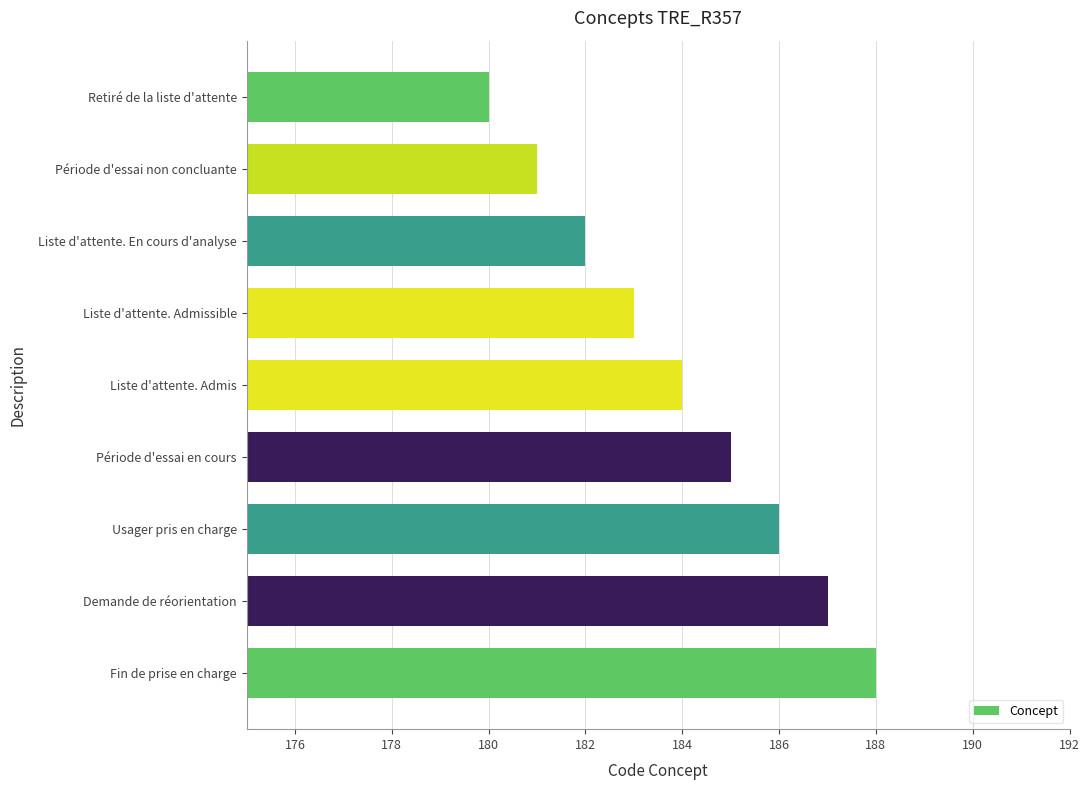

What is the ratio of the value at Période d'essai en cours to the value at Période d'essai non concluante?

1.0